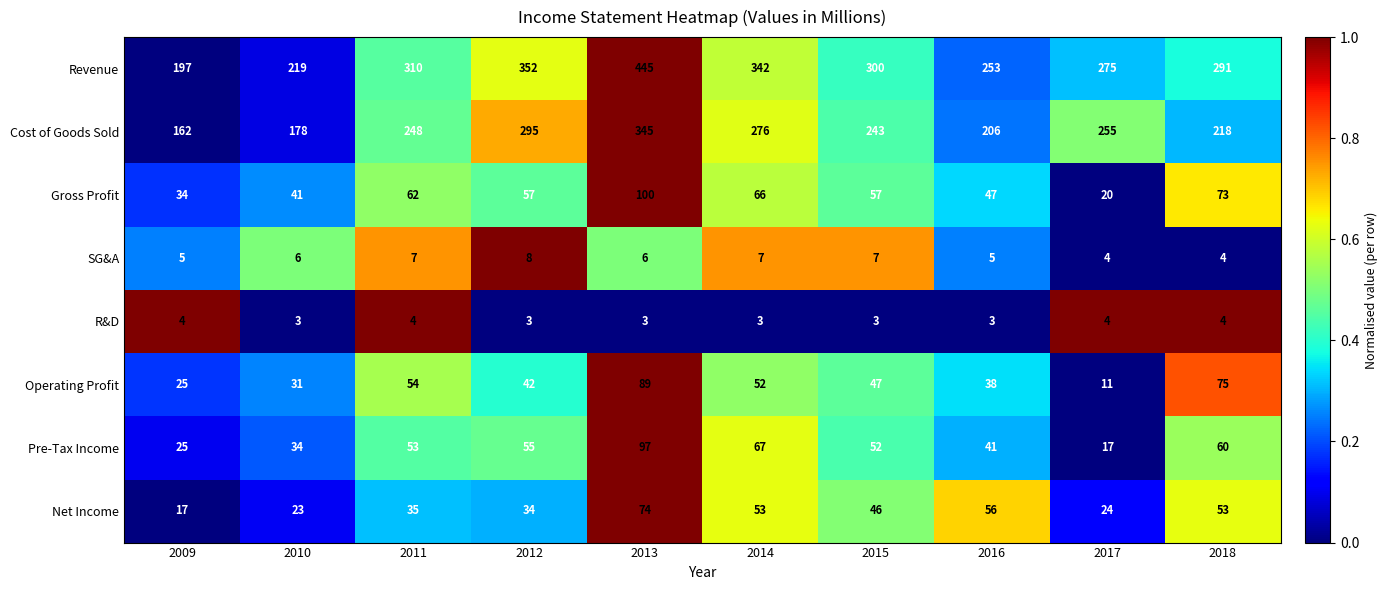

What is the sum of the Pre-Tax Income values at 2017 and 2013?

114